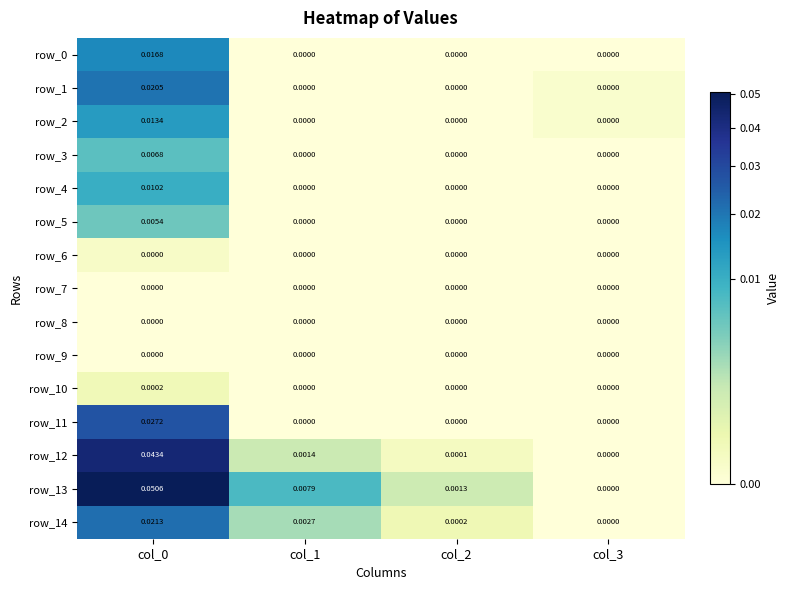

Count the row_10 values in the range 0 to 1.

4